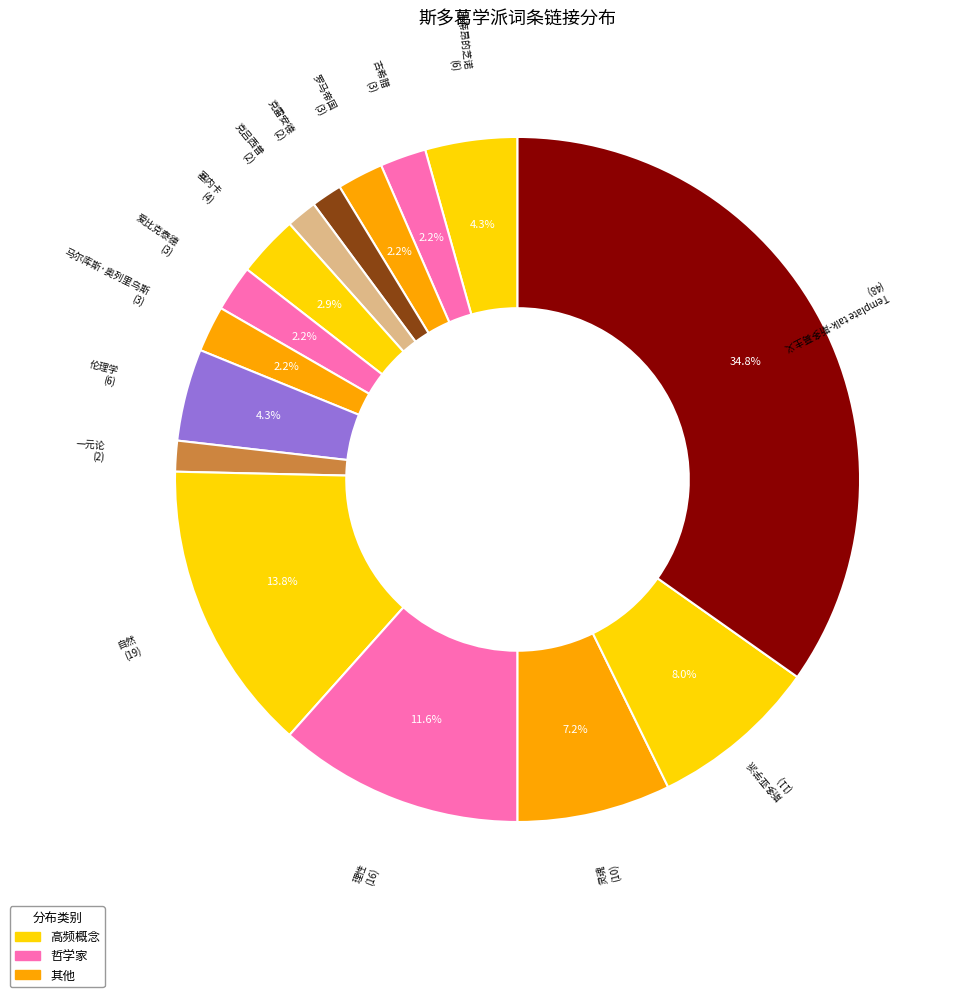

Count the number of slices in the pie.

15